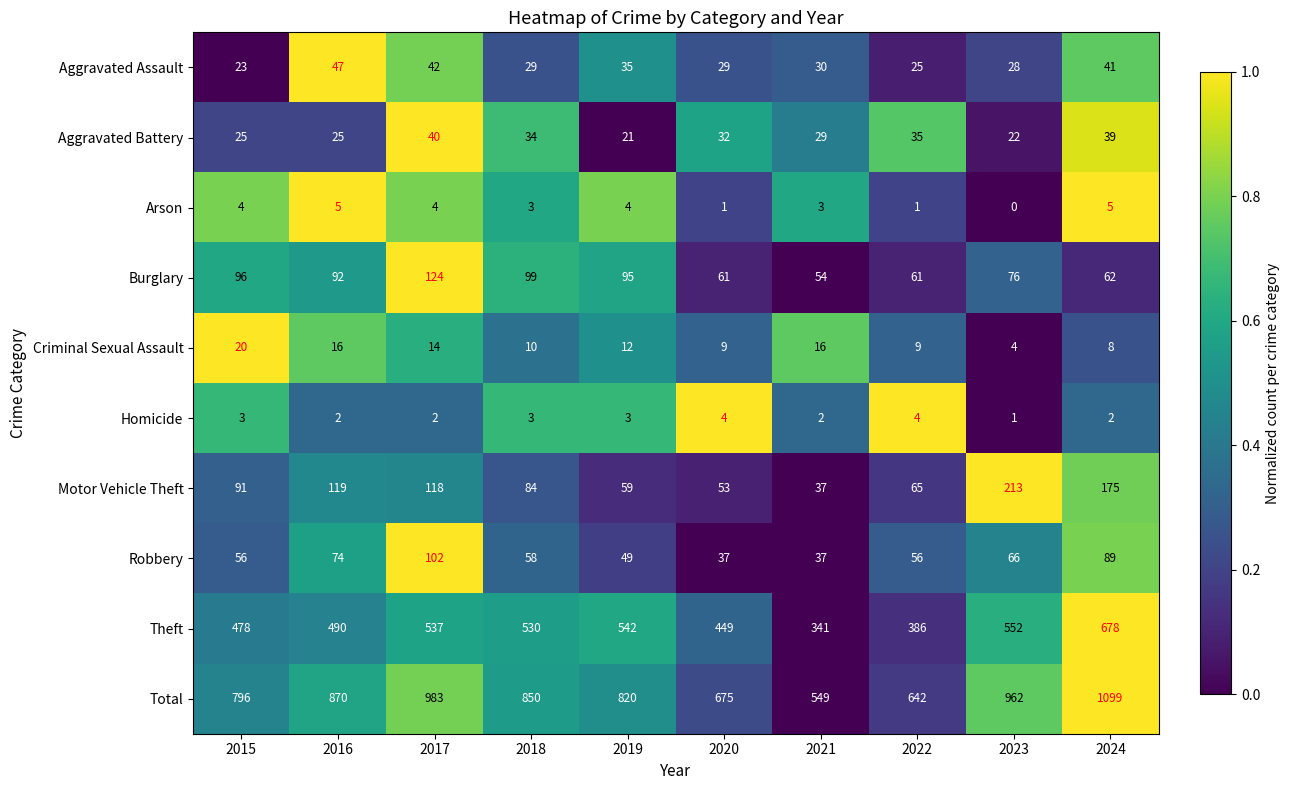

List the series in order of their peak value, lowest first.

Homicide, Arson, Criminal Sexual Assault, Aggravated Battery, Aggravated Assault, Robbery, Burglary, Motor Vehicle Theft, Theft, Total